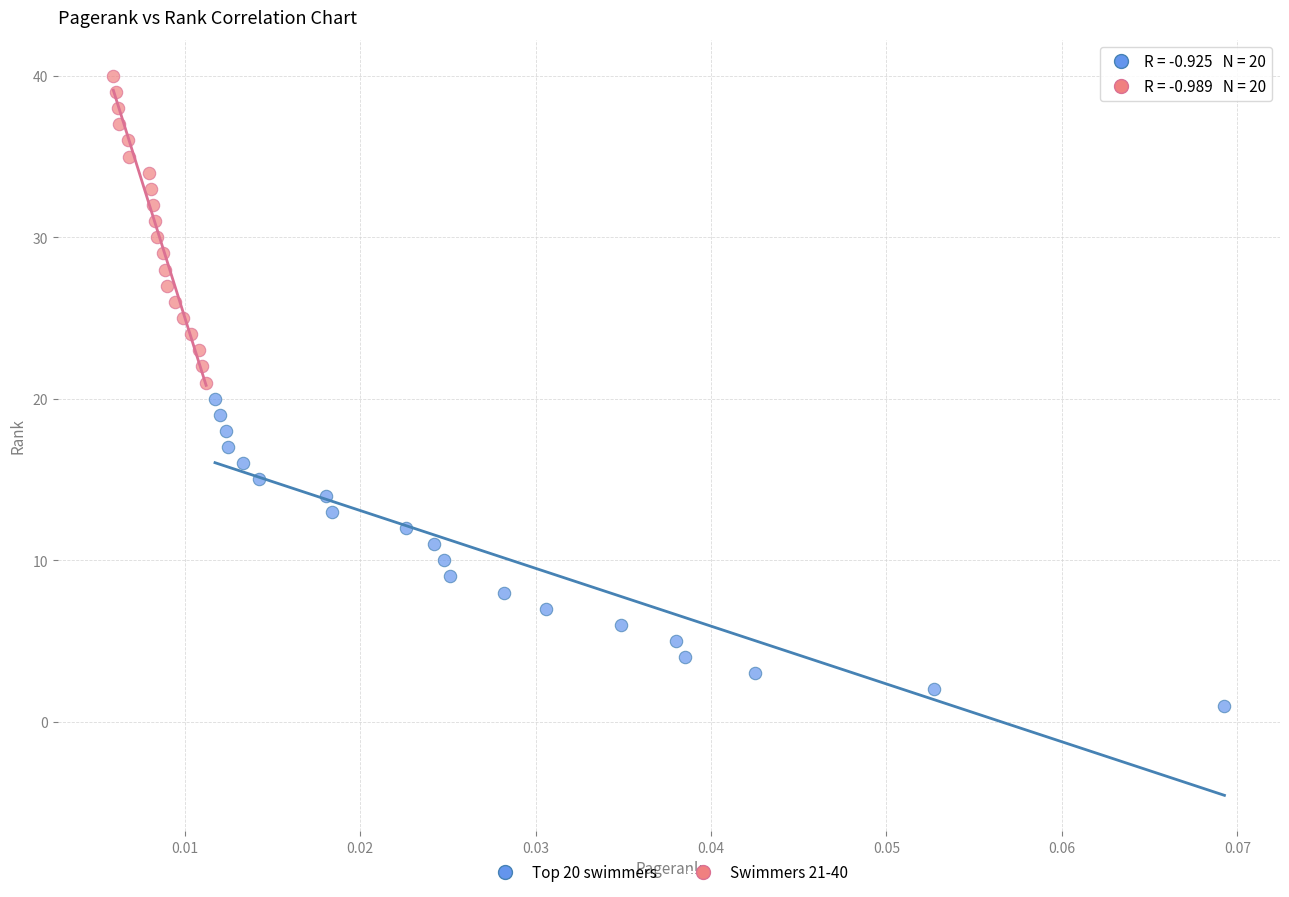

Which series reaches the minimum Y coordinate?

Top 20 swimmers